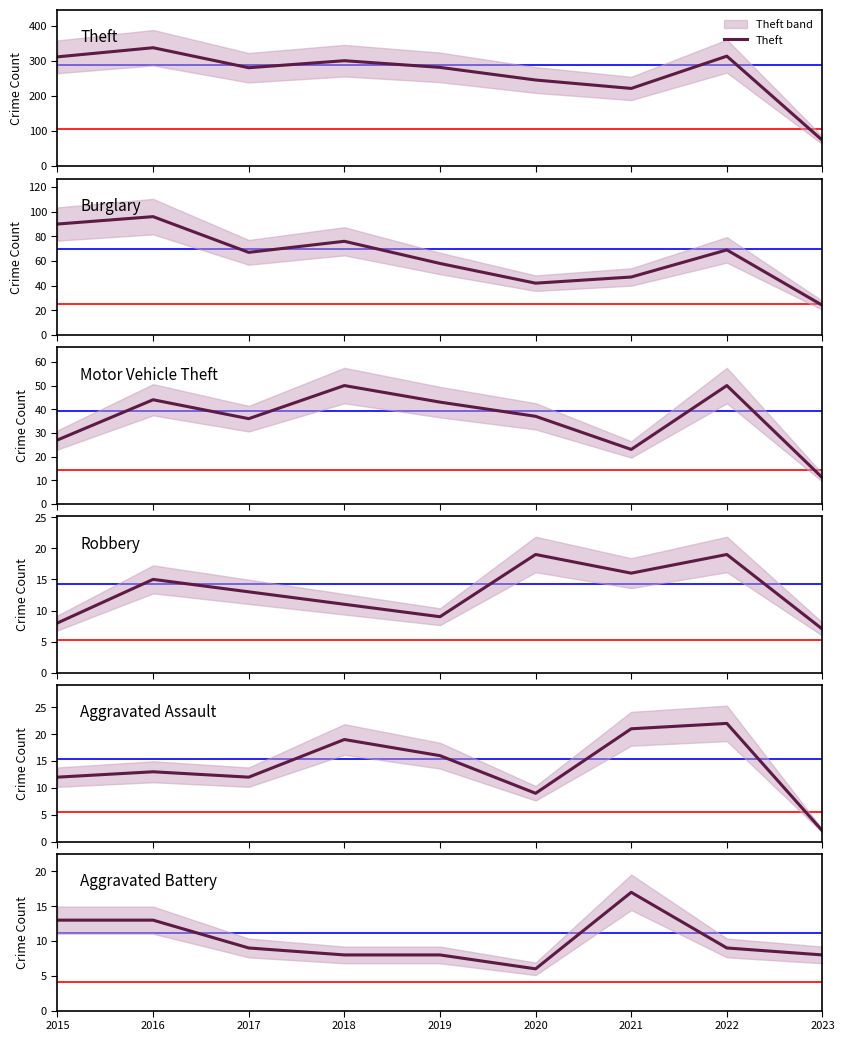

True or false: Robbery has more than 2 points higher than both neighbors.

True